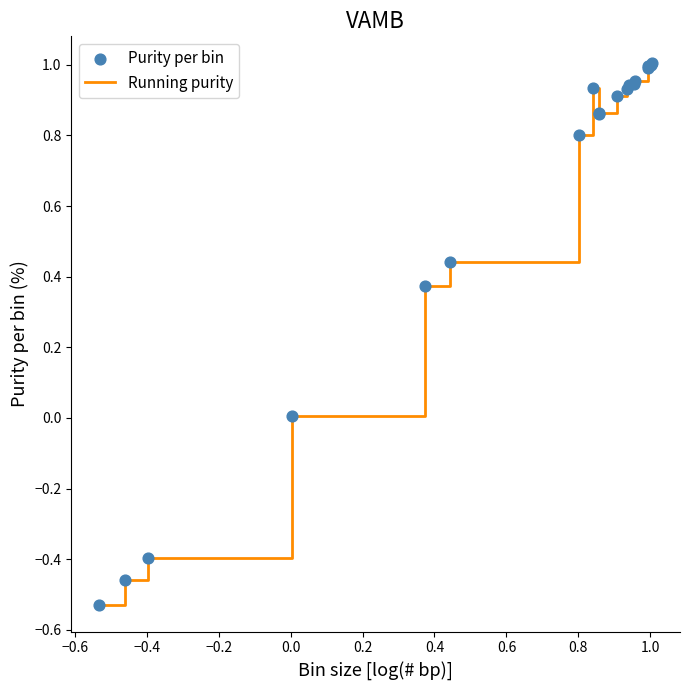

What is the difference between the maximum and minimum values?

1.5